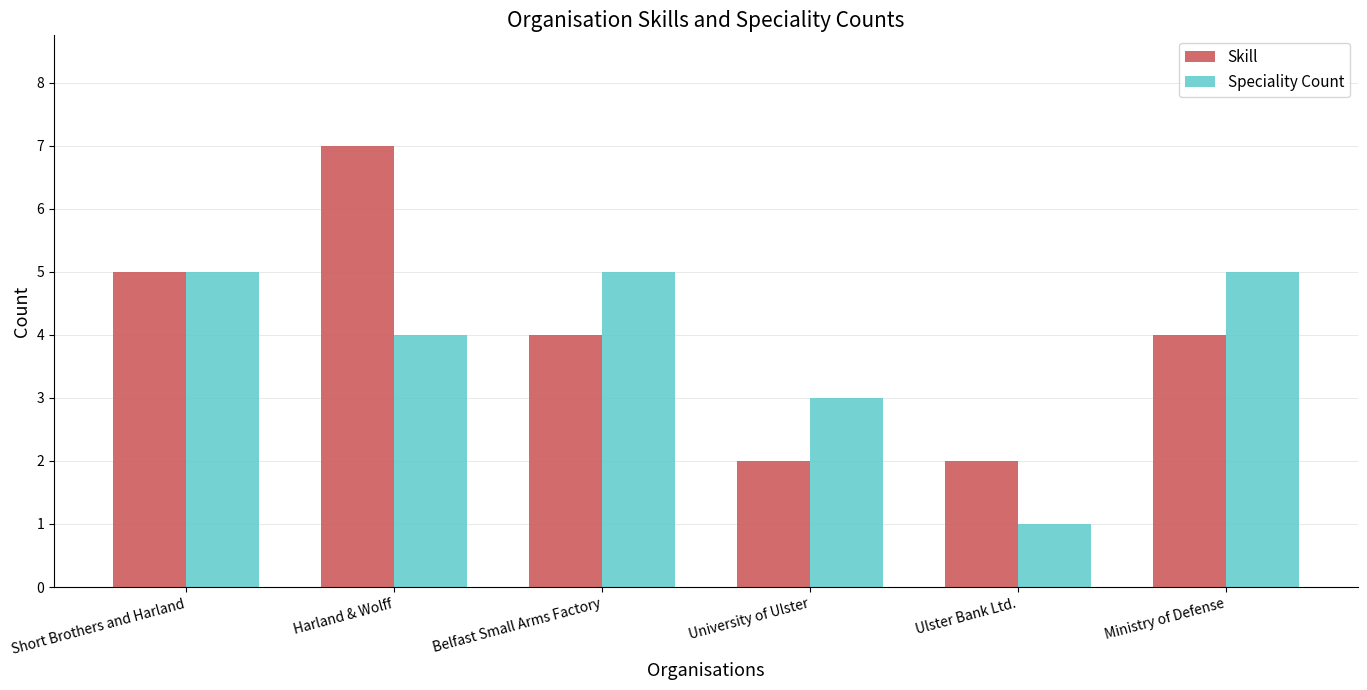

What value does the Skill series have at Ulster Bank Ltd.?

2